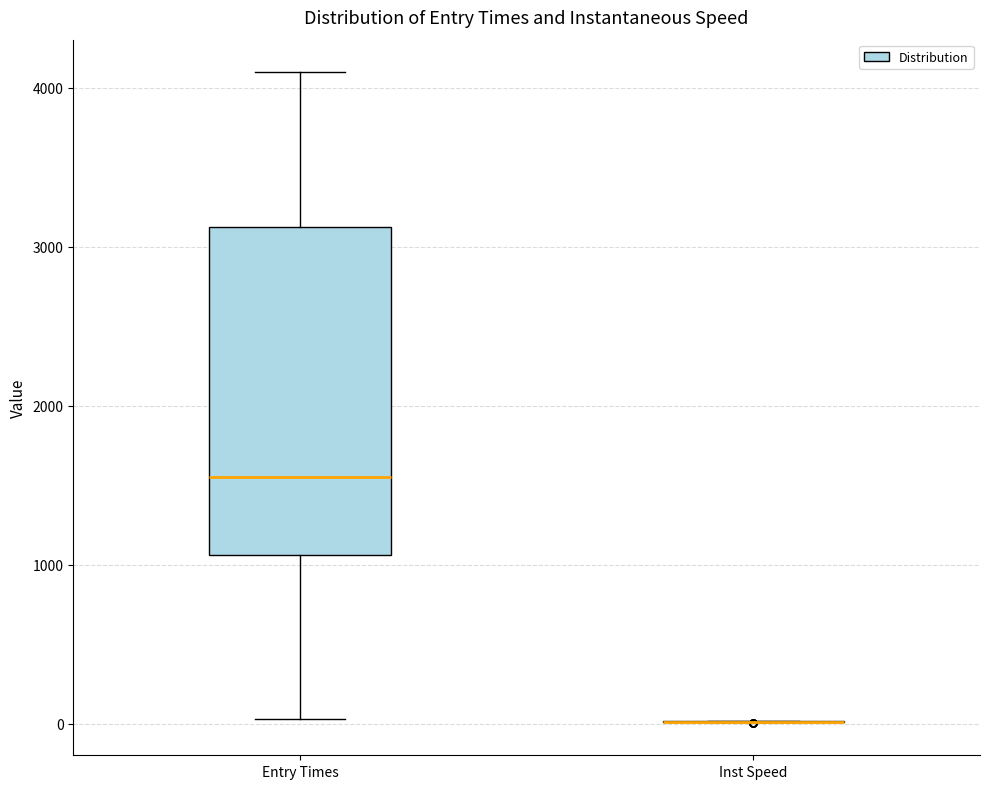

Reading left to right, transcribe this box plot: for each box, give where its median line is, the range the box spans, and where its two whiskers end, as read against the y-axis. The values are not printed on the chart, so give them approximately, as read against the axis.

Entry Times: median 1500, box 1100 to 3100, whiskers 0 to 4100
Inst Speed: box collapsed to a line at 0, whiskers 0 to 0